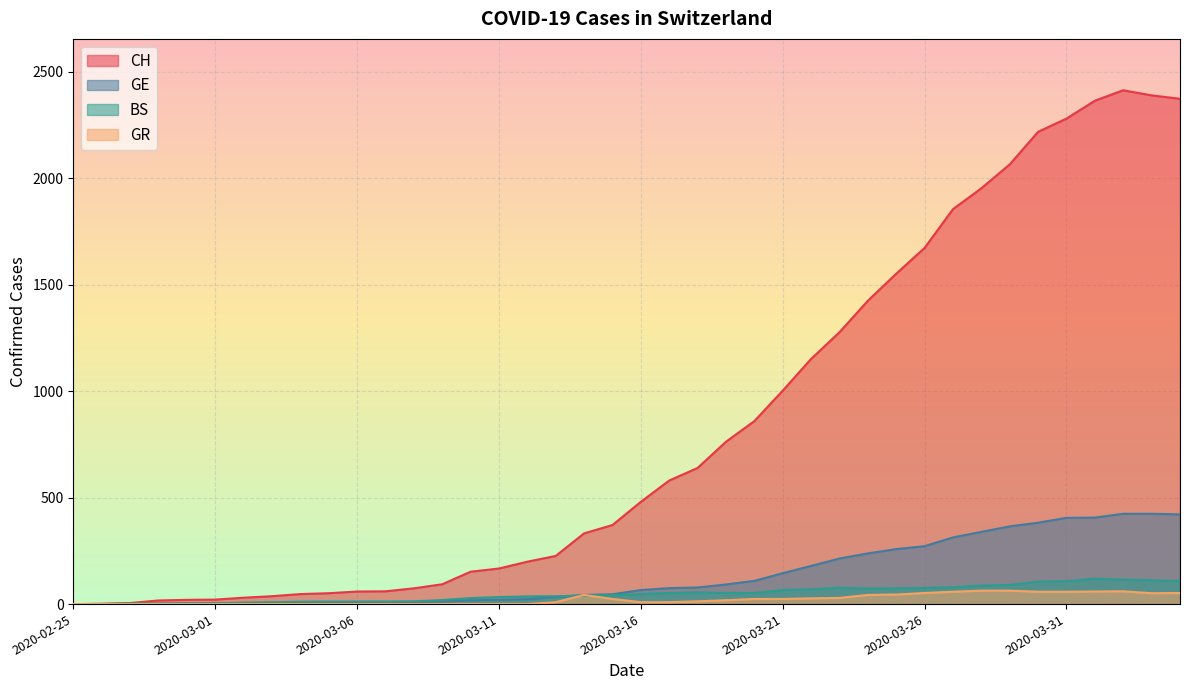

What is the difference between the second highest and minimum values in the GE series?

424